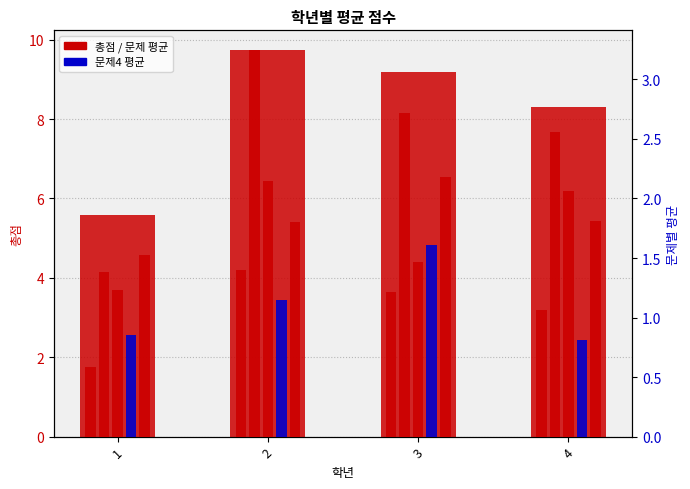

What is the sum of the 문제3 values at 4 and 1?

3.3